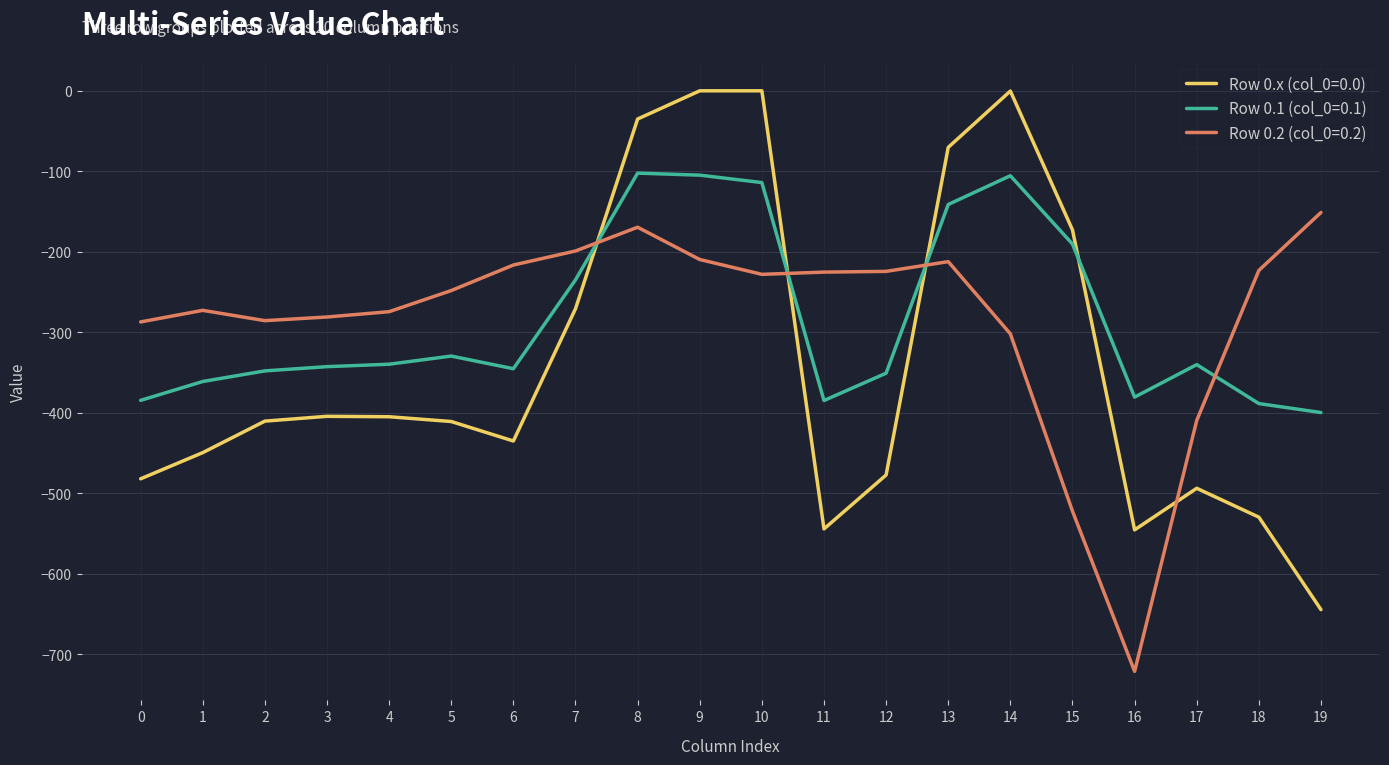

True or false: Row 0.x (col_0=0.0) and Row 0.1 (col_0=0.1) cross at least once.

True